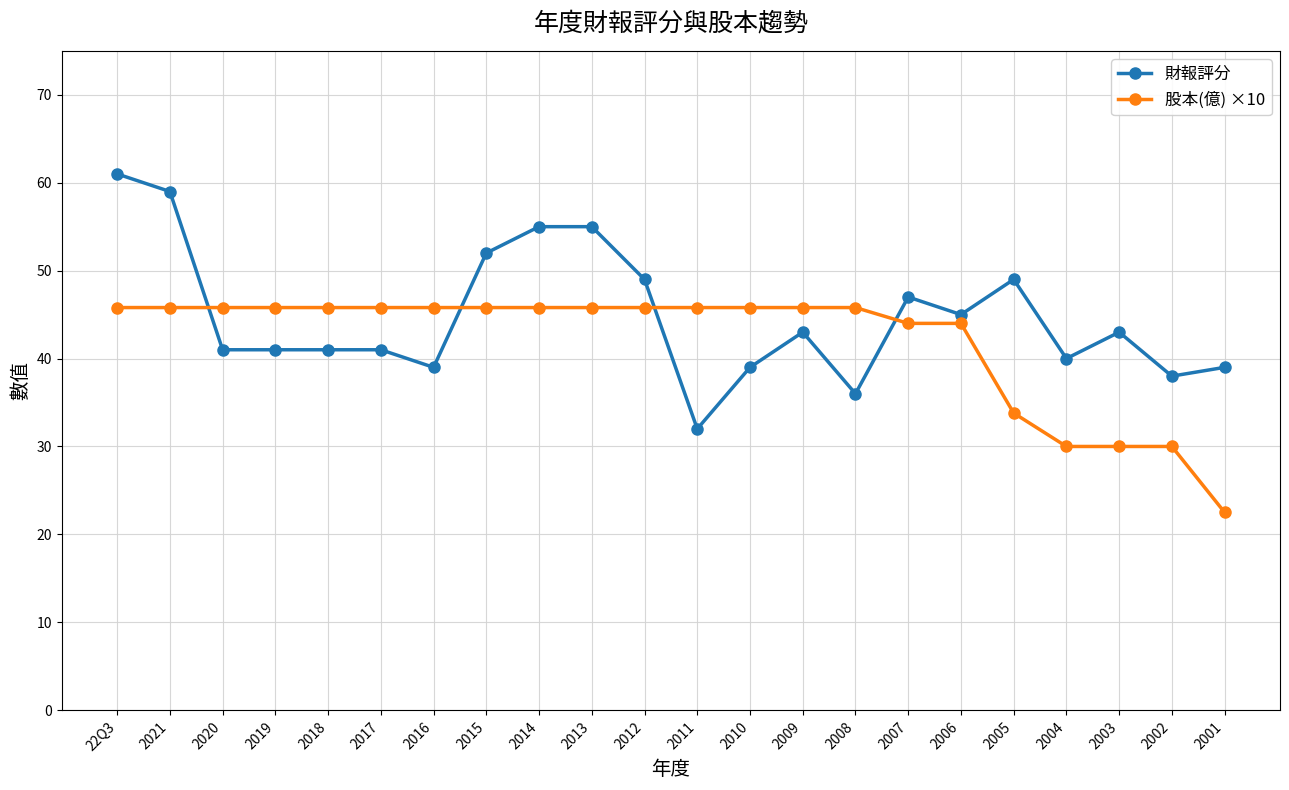

Which series has the largest total across all categories?

財報評分